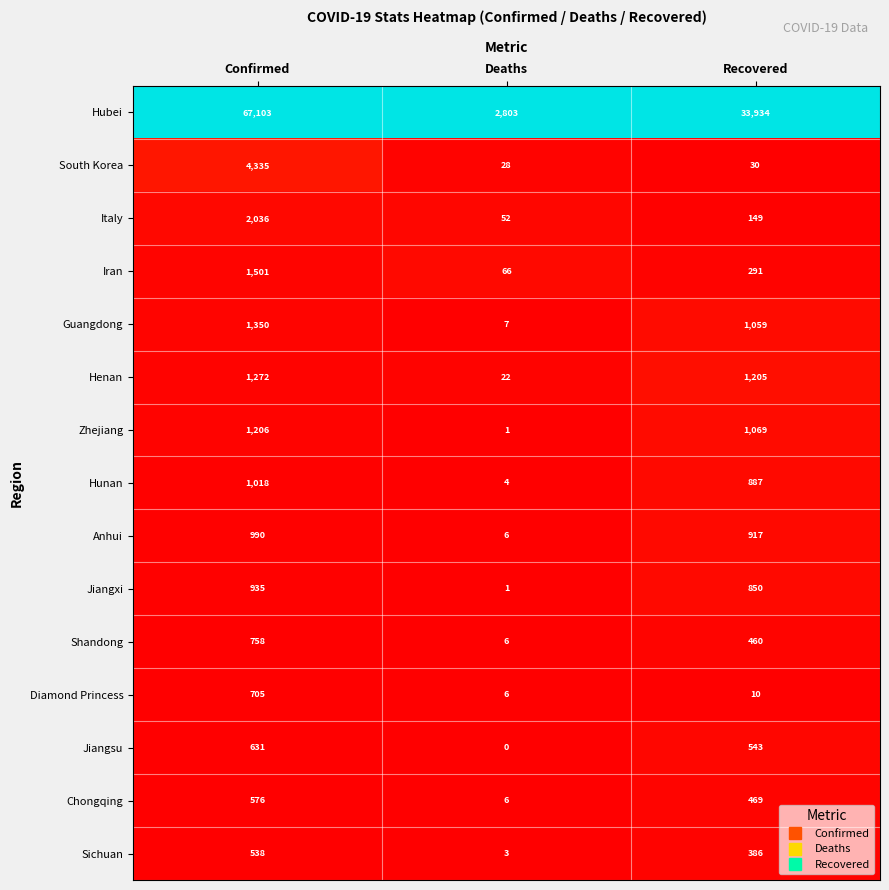

The Chongqing series shows 576 at Confirmed. True or false?

True